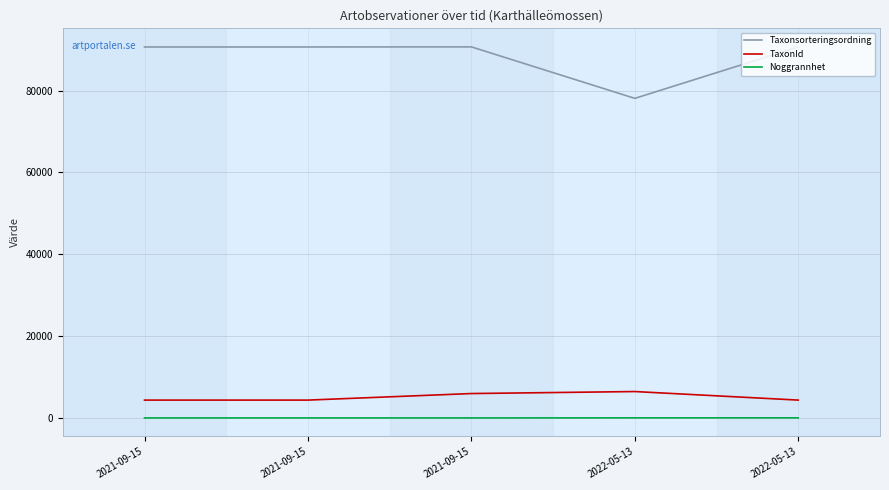

What is the label of the 1st point from the right?

2022-05-13